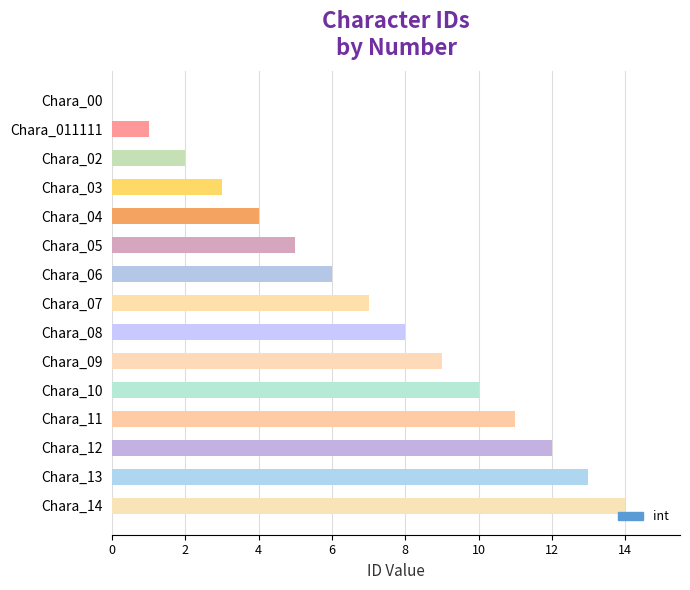

How many values are above zero?

14